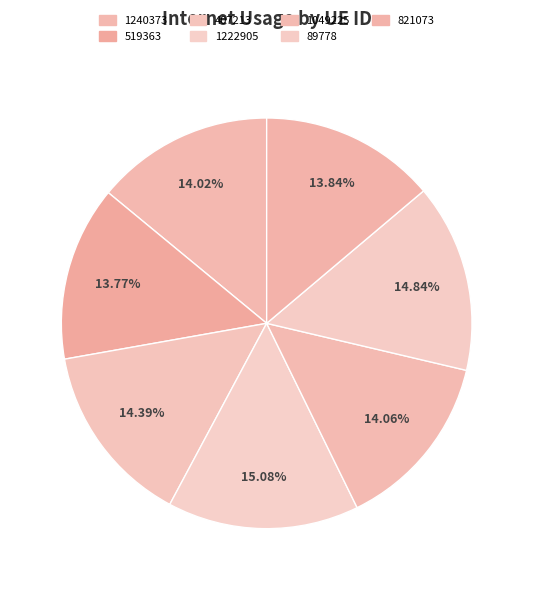

To the nearest percent, what is the average slice percentage?

14%